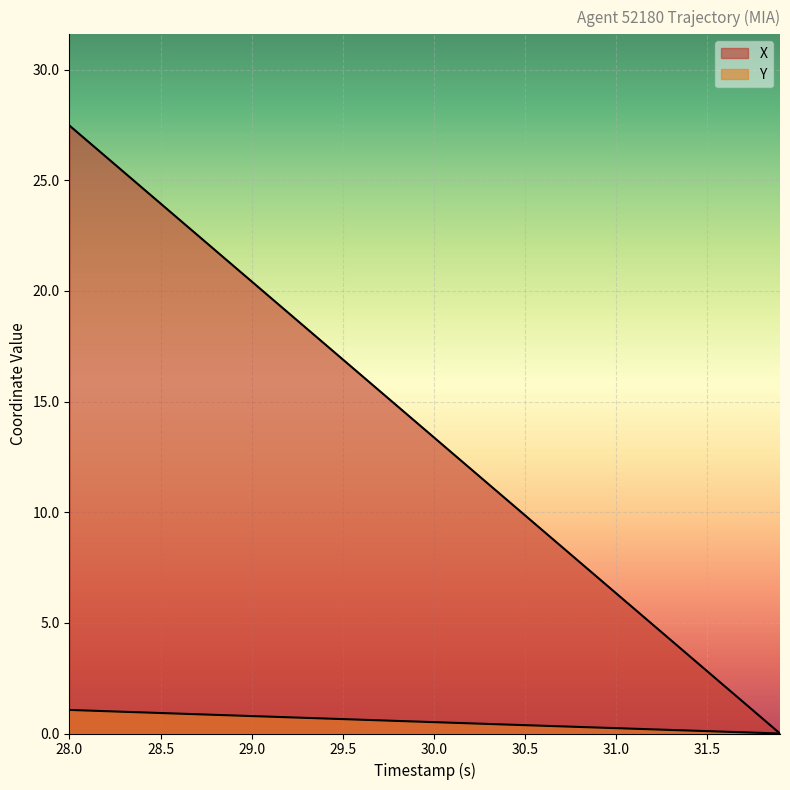

At how many categories does at least one series exceed 21?

10